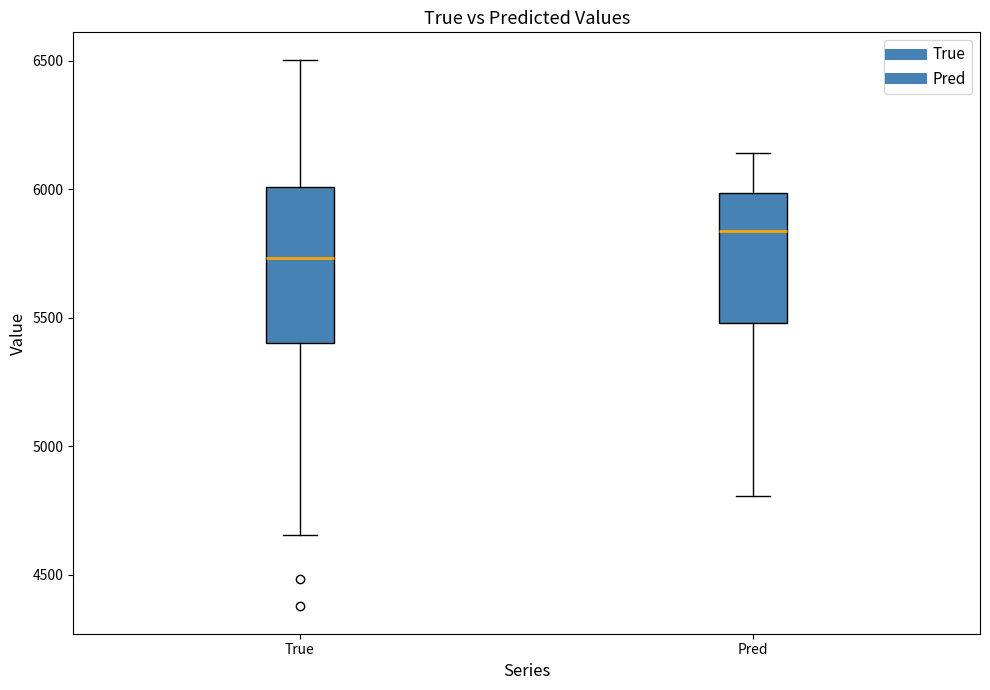

Where does the median line of the box for Pred sit on the y-axis? The values are not printed on the chart, so give them approximately, as read against the axis.

5850